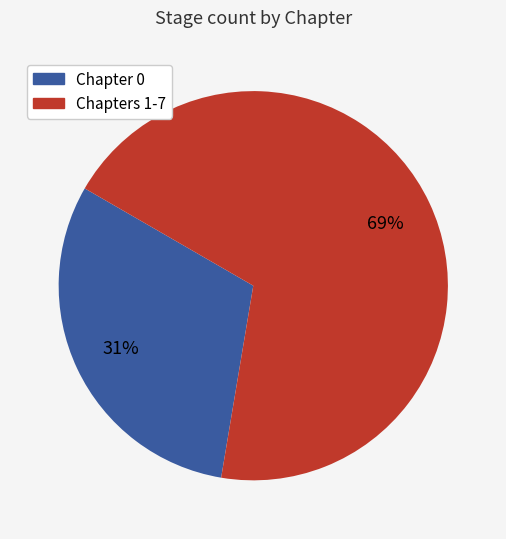

Does any single category account for the majority?

Yes